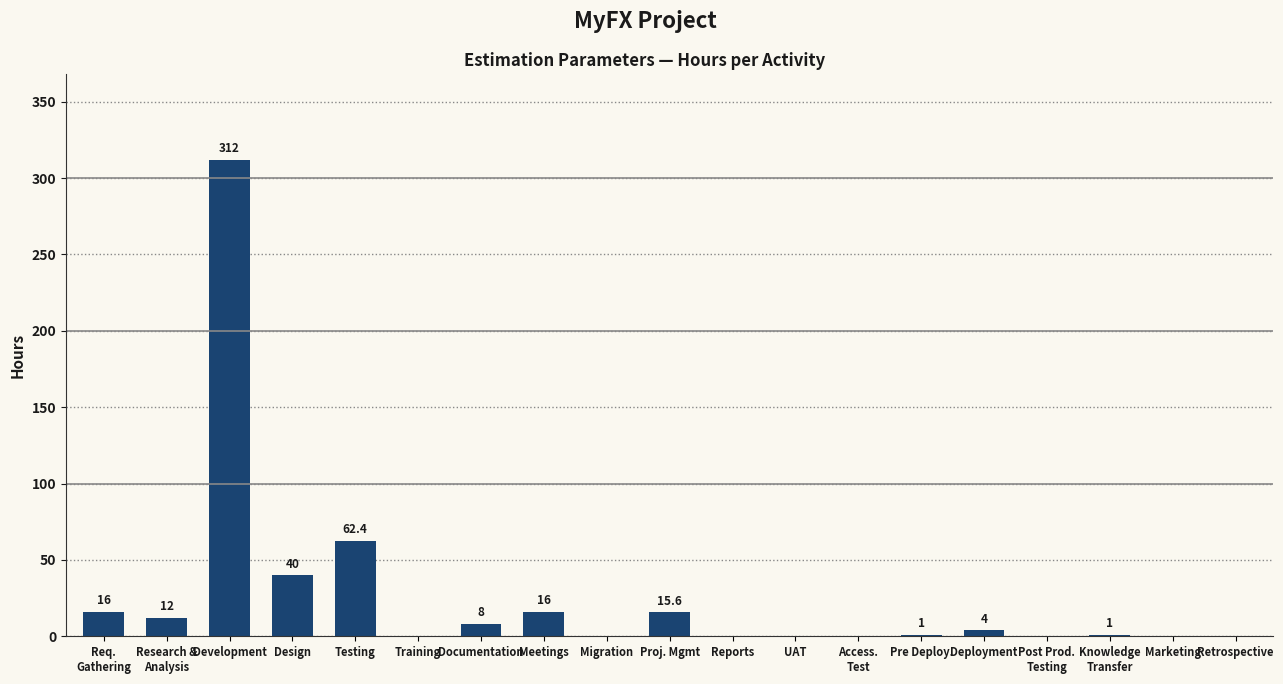

Which category has the highest value across all series?

Development